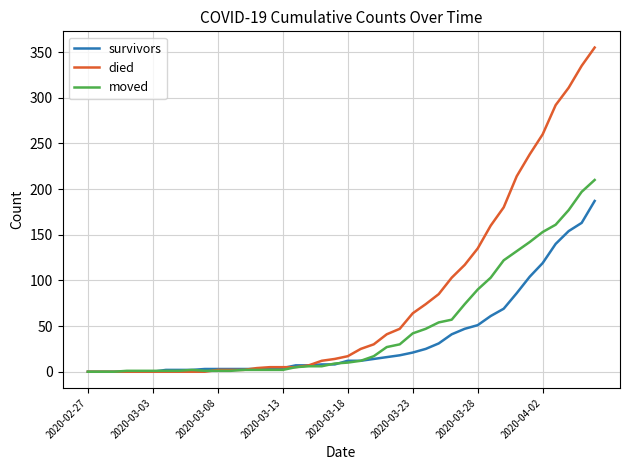

What is the maximum value shown in the chart?

355